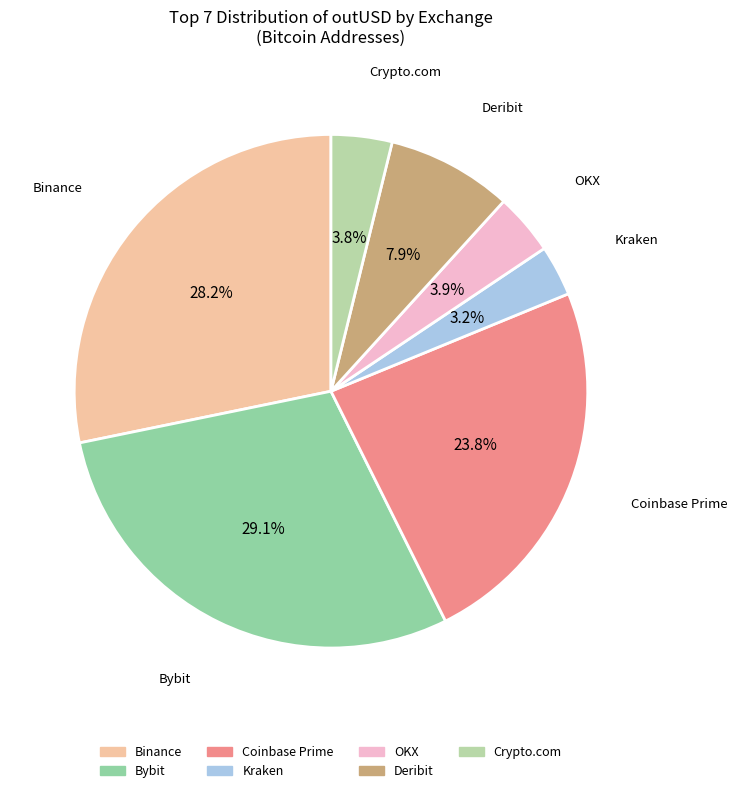

Combined, do Crypto.com and Deribit account for over 50%?

No